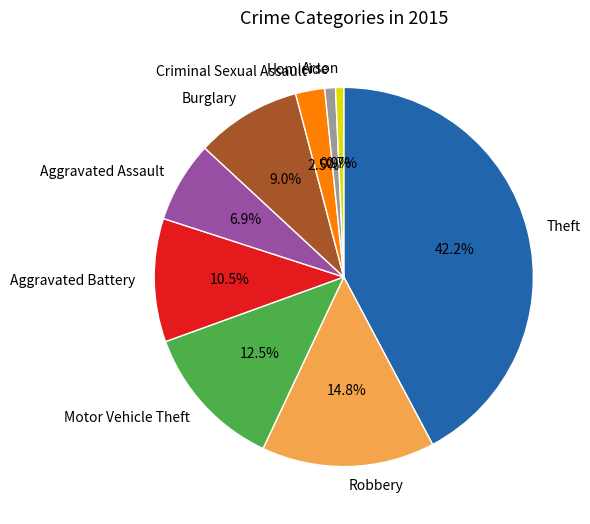

Does any single category account for the majority?

No